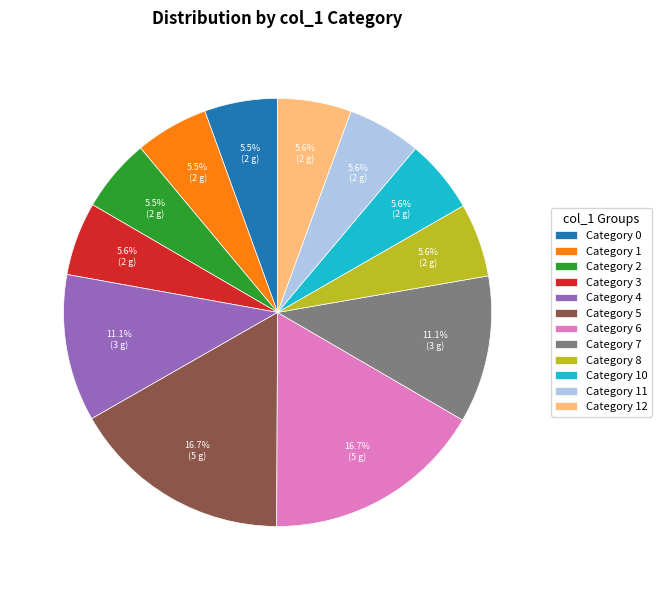

Between Category 6 and Category 0, which is larger?

Category 6